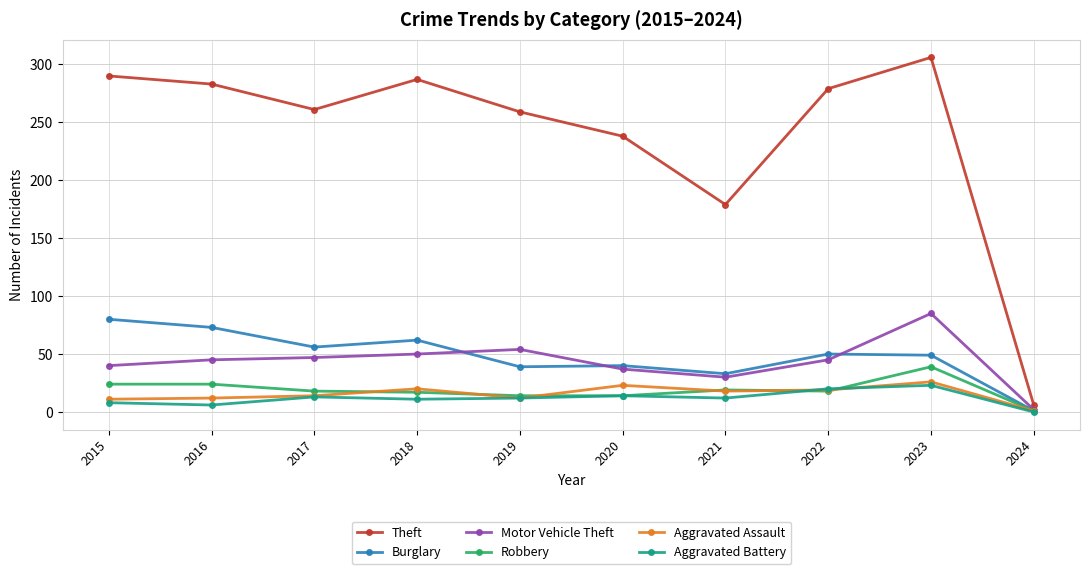

Which series changed the most between 2020 and 2022?

Theft